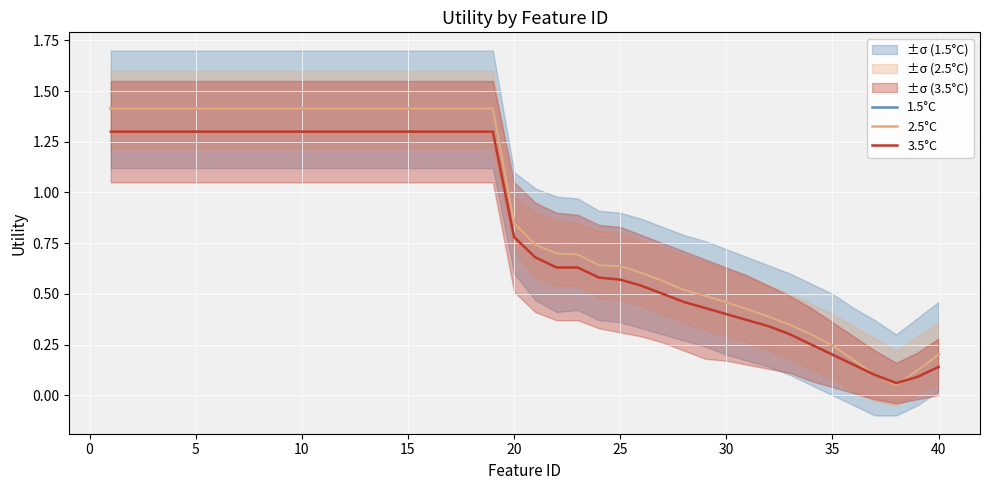

Rank the series at 20 from highest to lowest value.

1.5°C, 2.5°C, 3.5°C